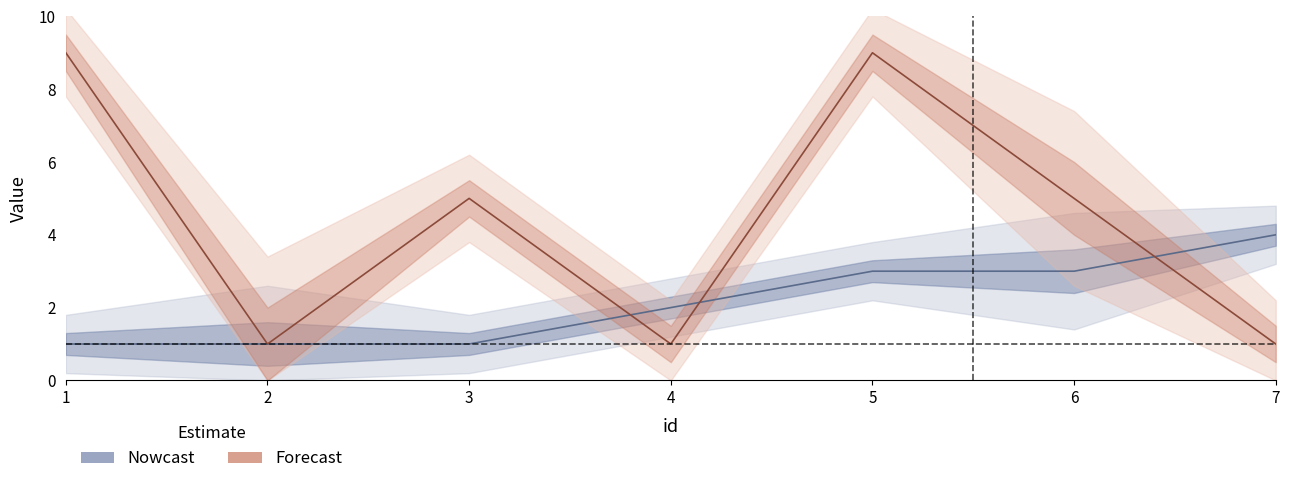

The Nowcast series shows 1 at 6. True or false?

False